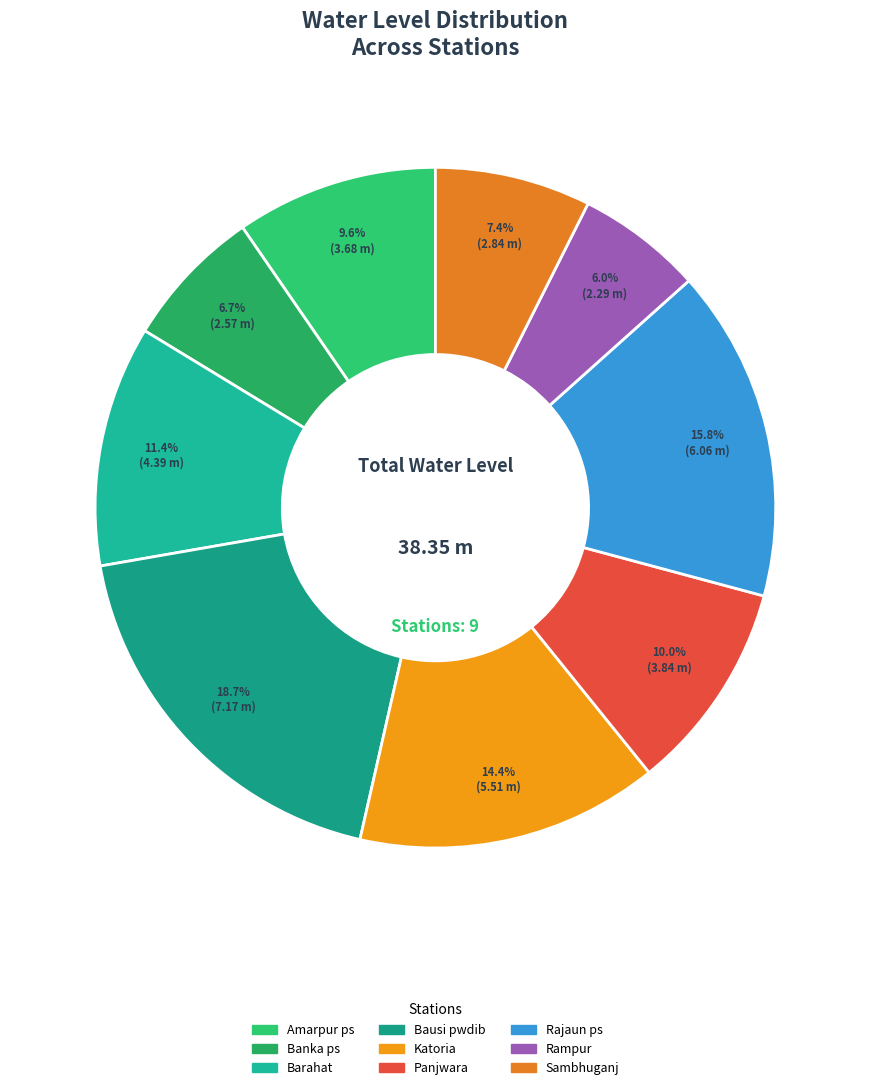

Is there any slice that represents more than half of the pie?

No